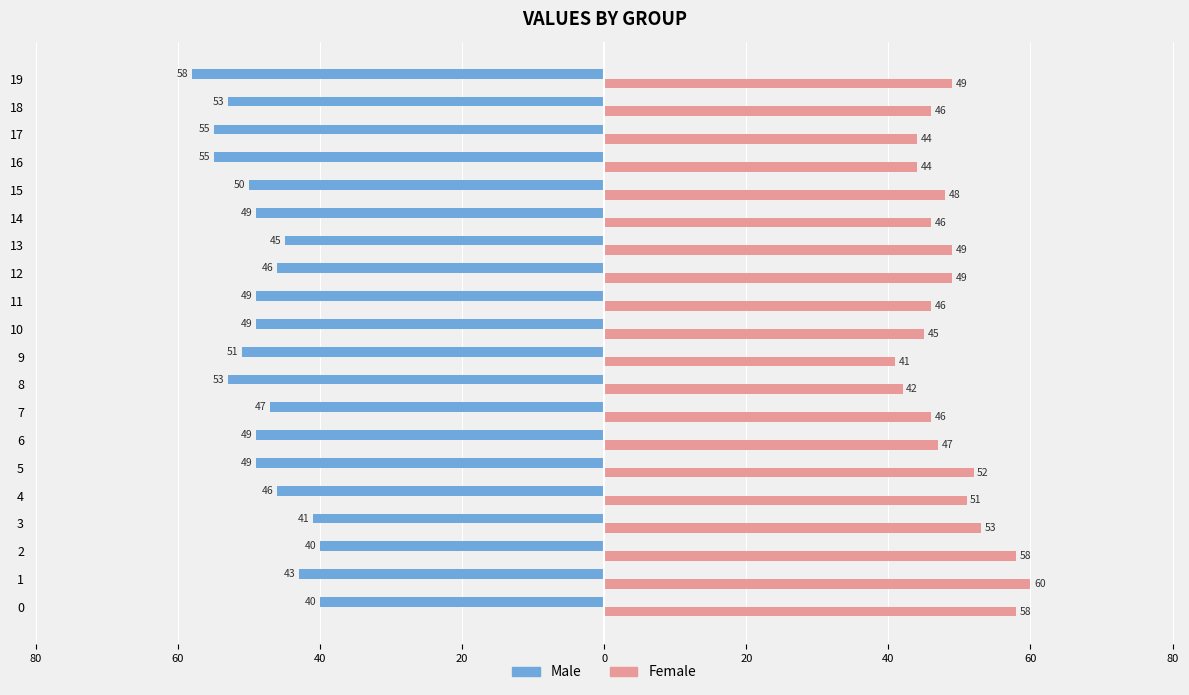

What are all the series names shown in the legend?

Male, Female